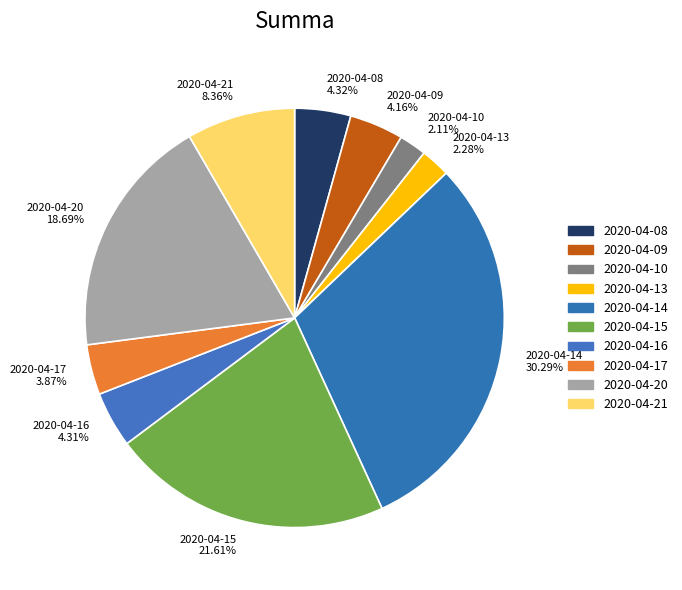

To the nearest percent, what percentage of the pie is 2020-04-09?

4%